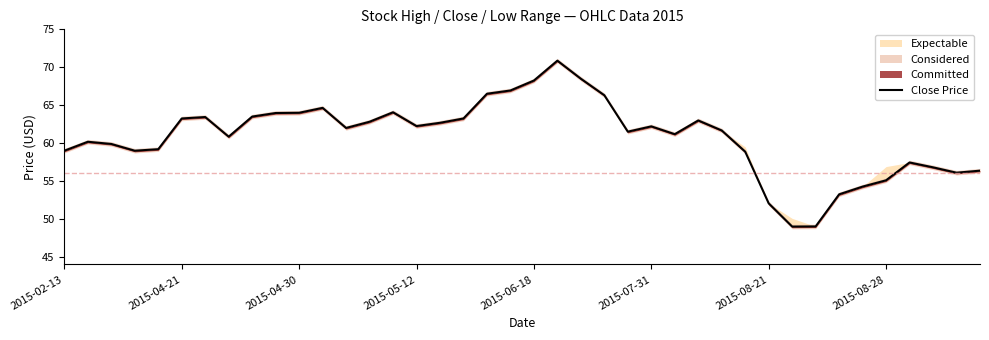

What is the sum of all values?

2433.2